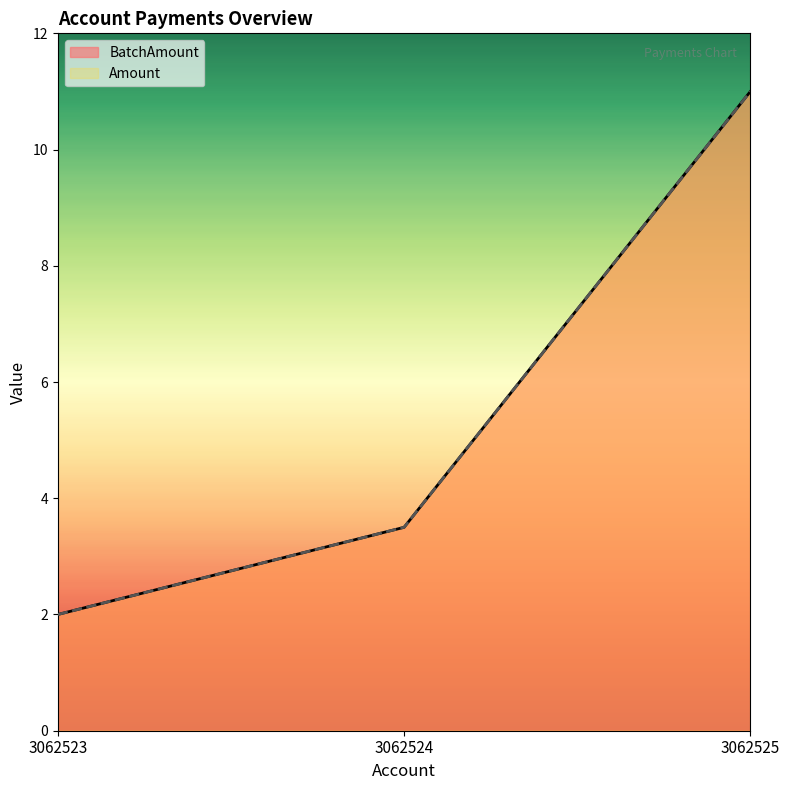

What is the value of the BatchAmount point at the 3rd from the left?

11.0